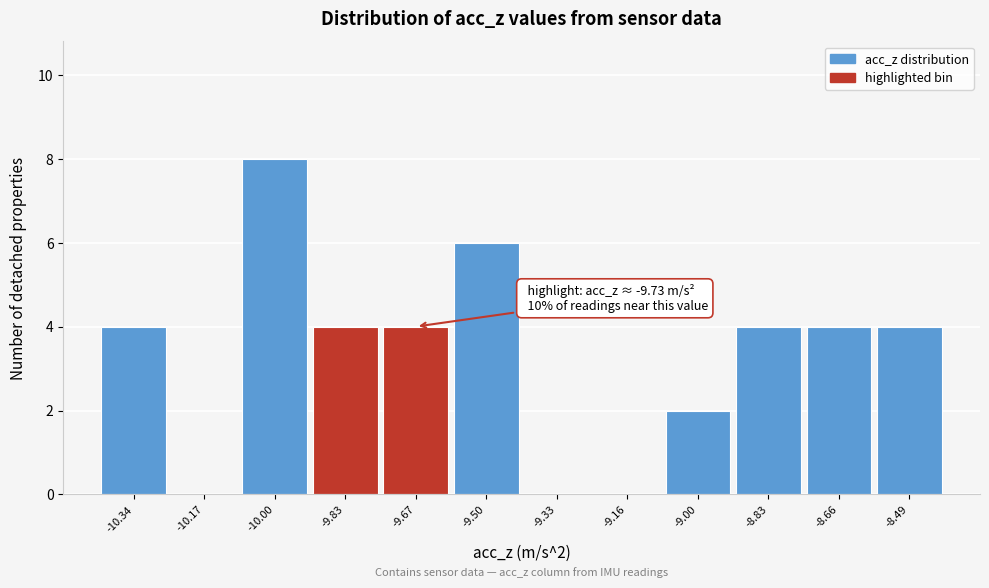

Which range on the x-axis has the tallest bar?

-10.08 to -9.92